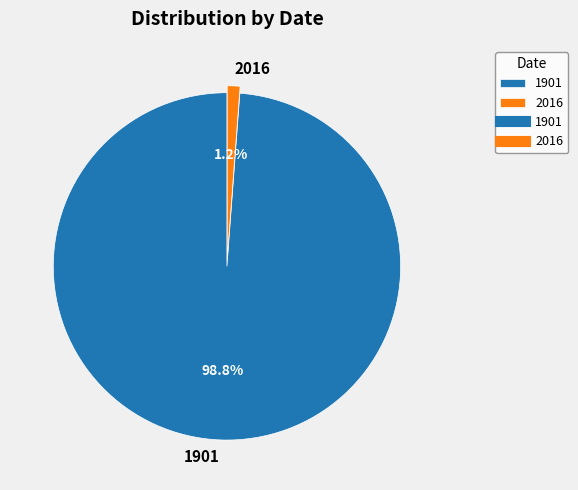

Does 2016 account for over 50% of the chart?

No